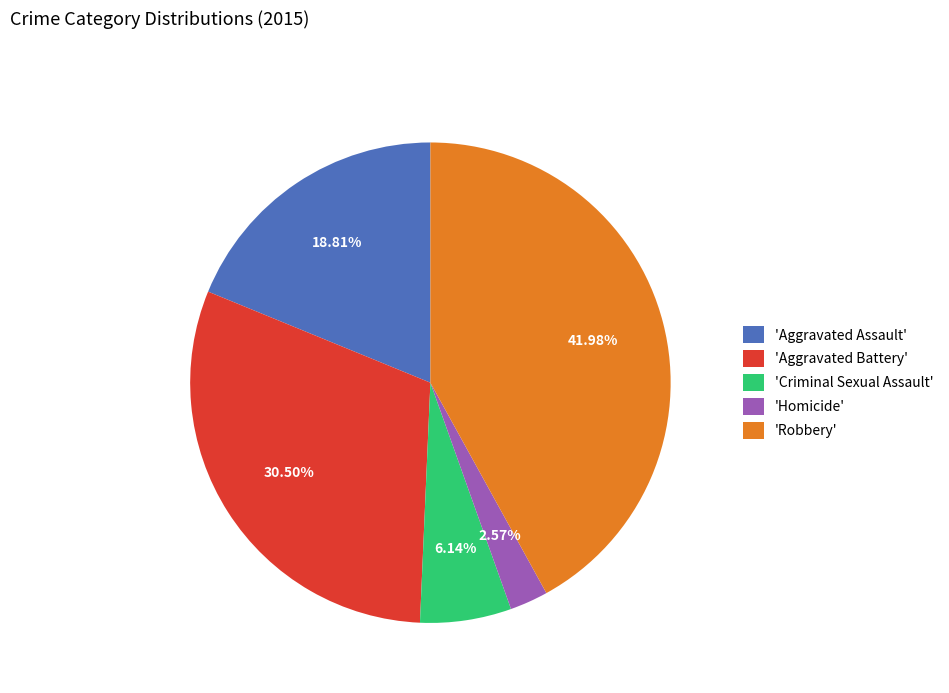

What is the smallest slice in the pie chart?

'Homicide'